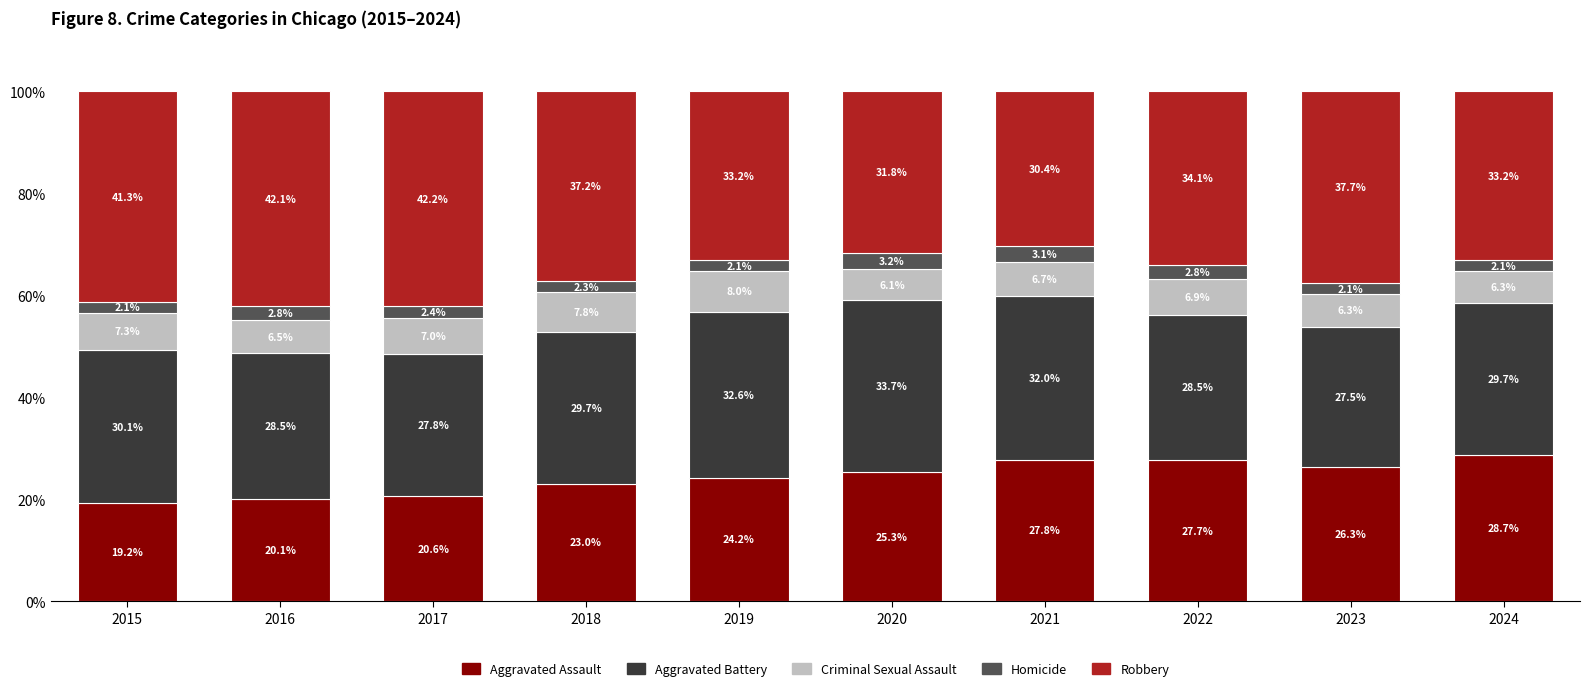

Rank the categories by Aggravated Assault value from lowest to highest.

2015, 2016, 2017, 2018, 2019, 2020, 2023, 2022, 2021, 2024